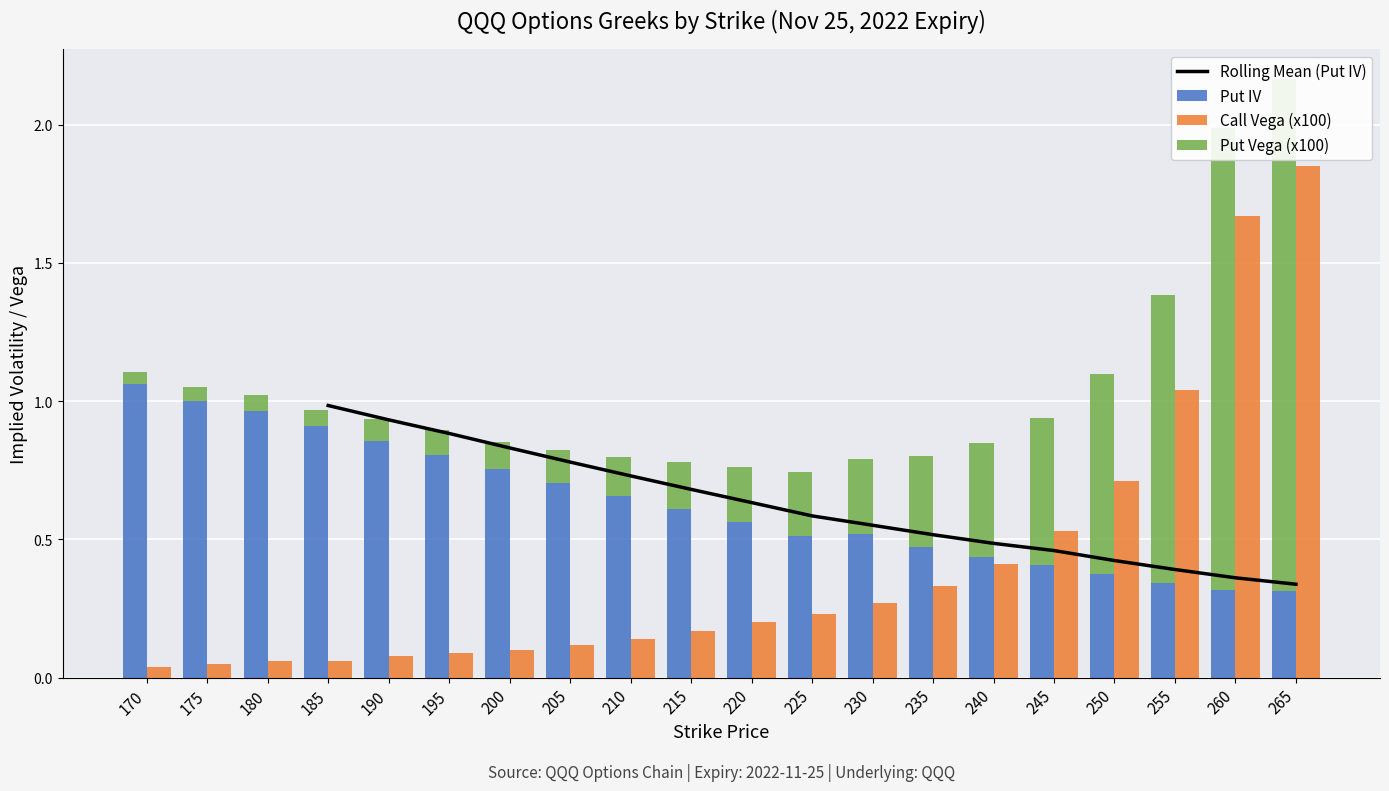

What is the spread (max minus min) of values at 250?

0.3